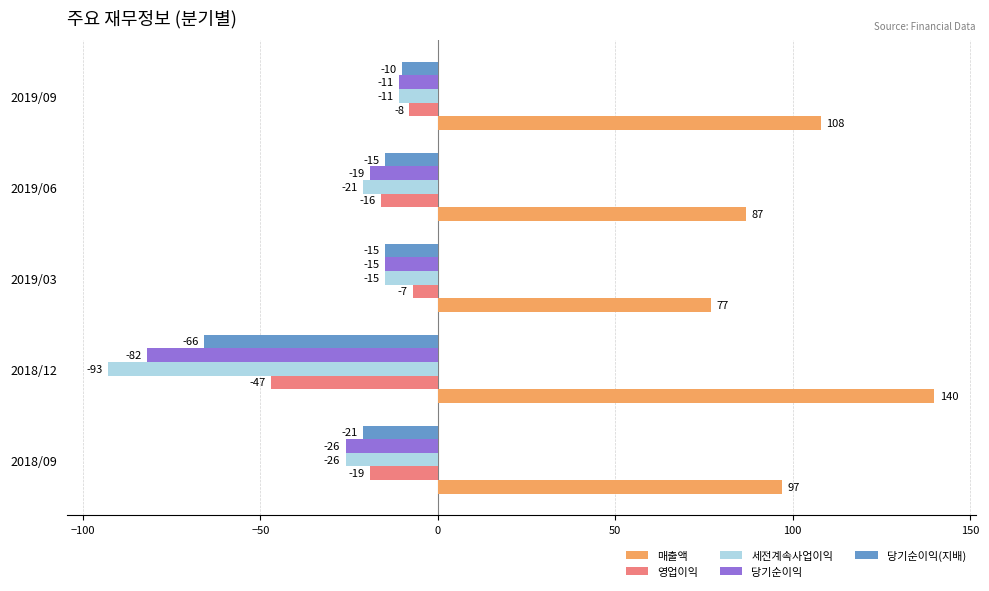

Where is 당기순이익 nearest to the value -46?

2018/09